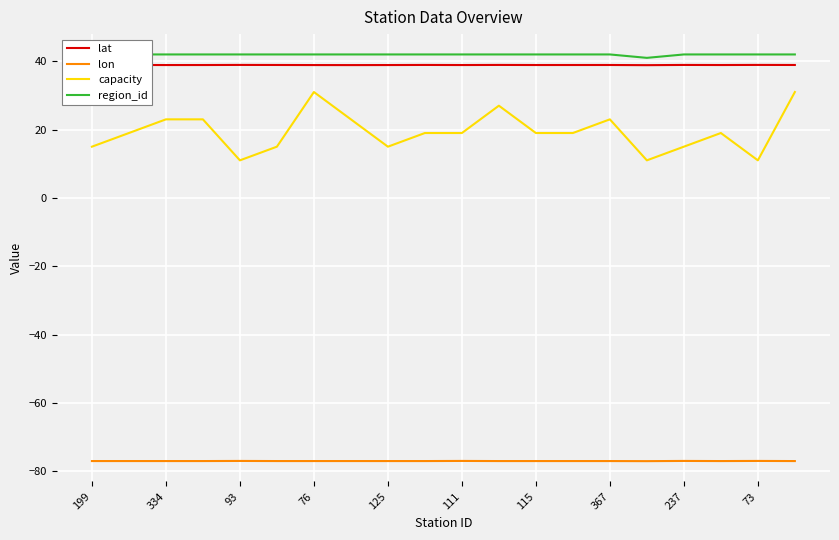

How many lines are shown in the chart?

4